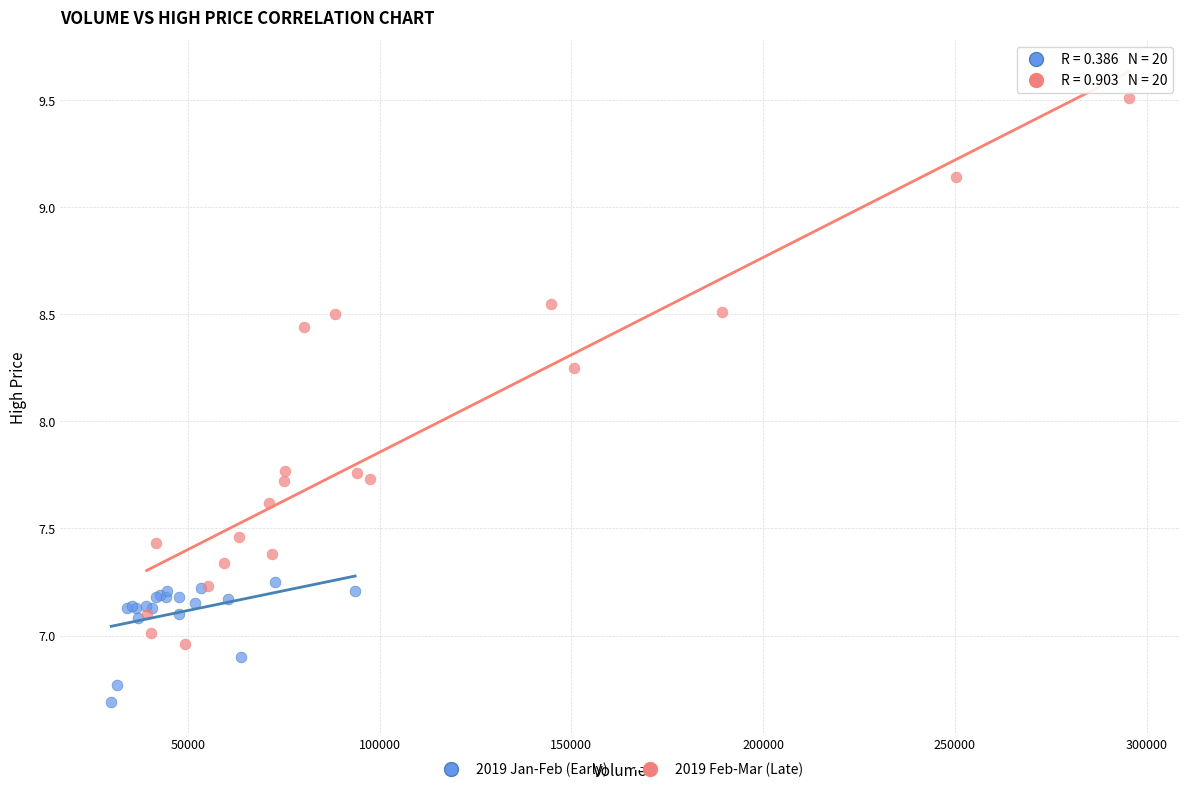

Which series contains the lowest Y value?

2019 Jan-Feb (Early)